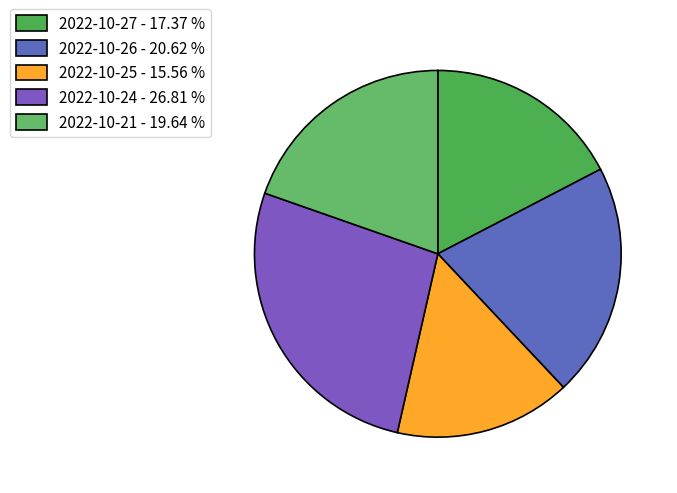

True or false: 2022-10-27 accounts for 32% of the total.

False